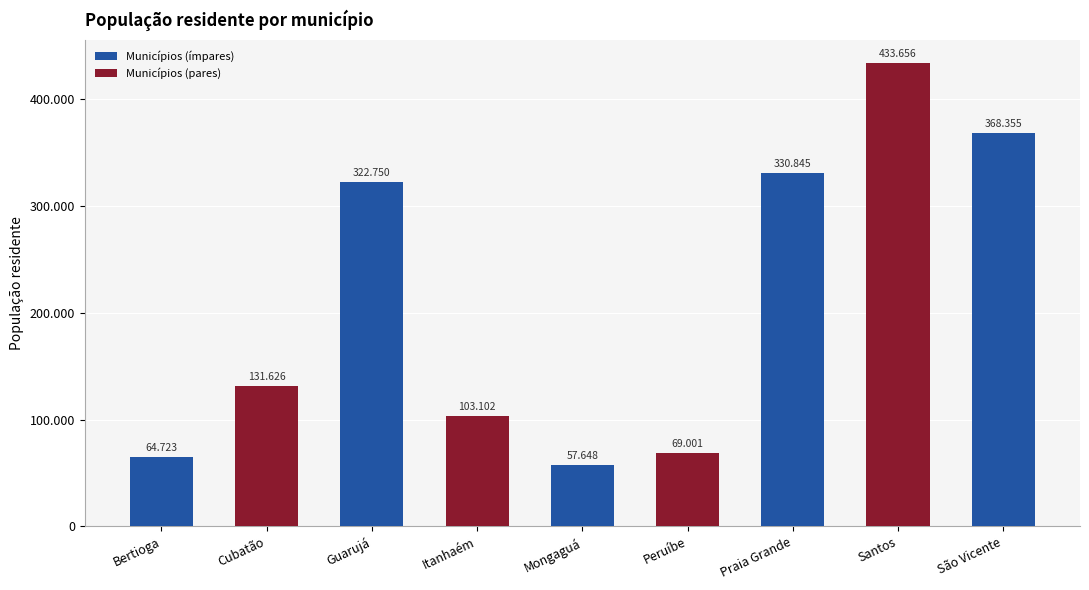

Which label corresponds to the largest value in the chart?

Santos